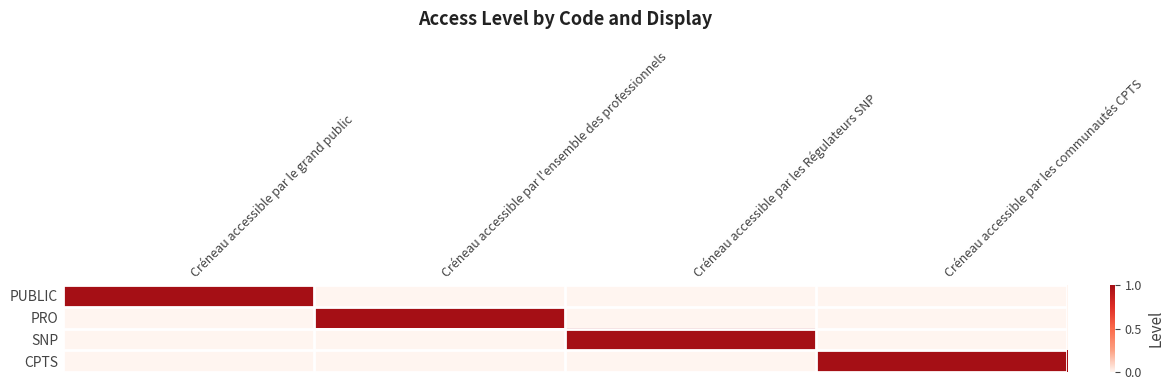

At Créneau accessible par l'ensemble des professionnels, list the series in order from largest to smallest.

PRO, PUBLIC, SNP, CPTS